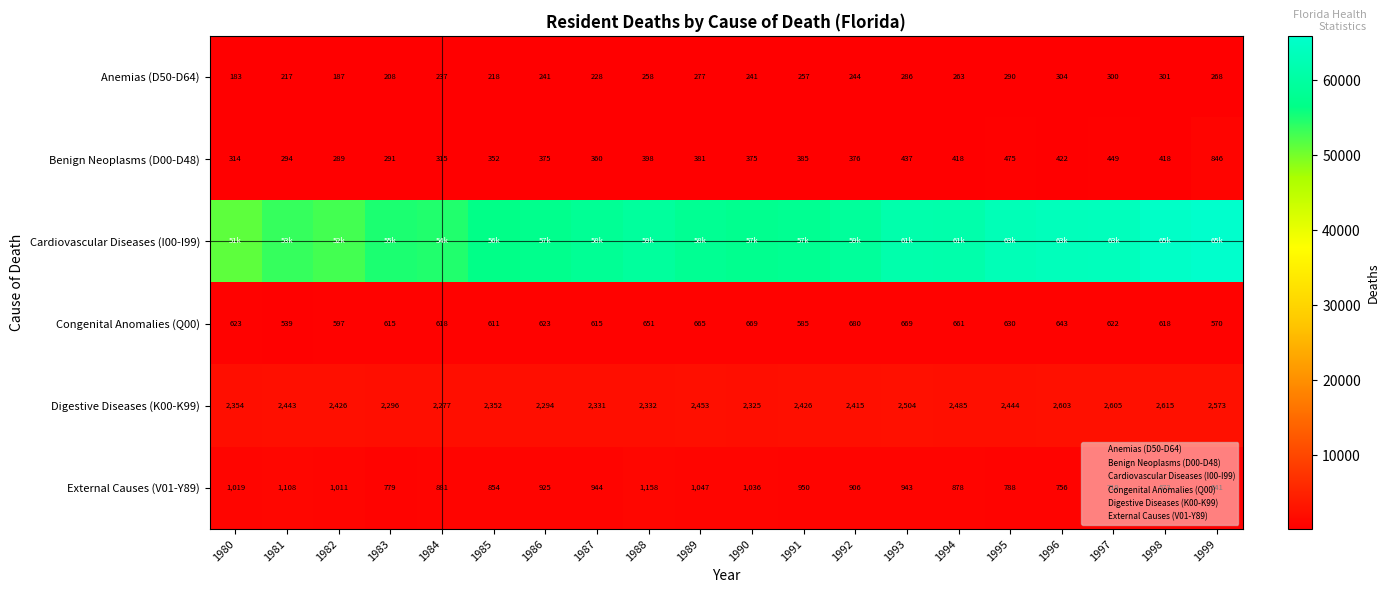

At which category is the sum across all series the highest?

1999